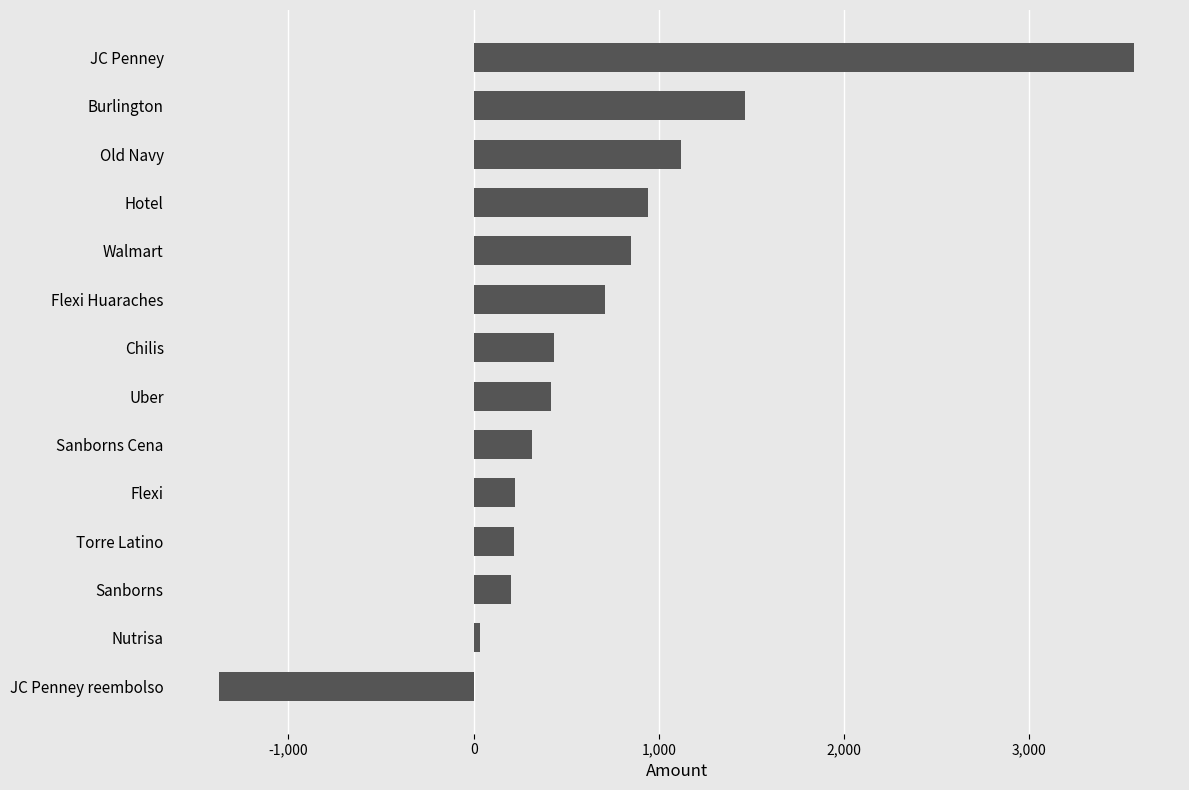

Does the chart contain stacked bars?

No